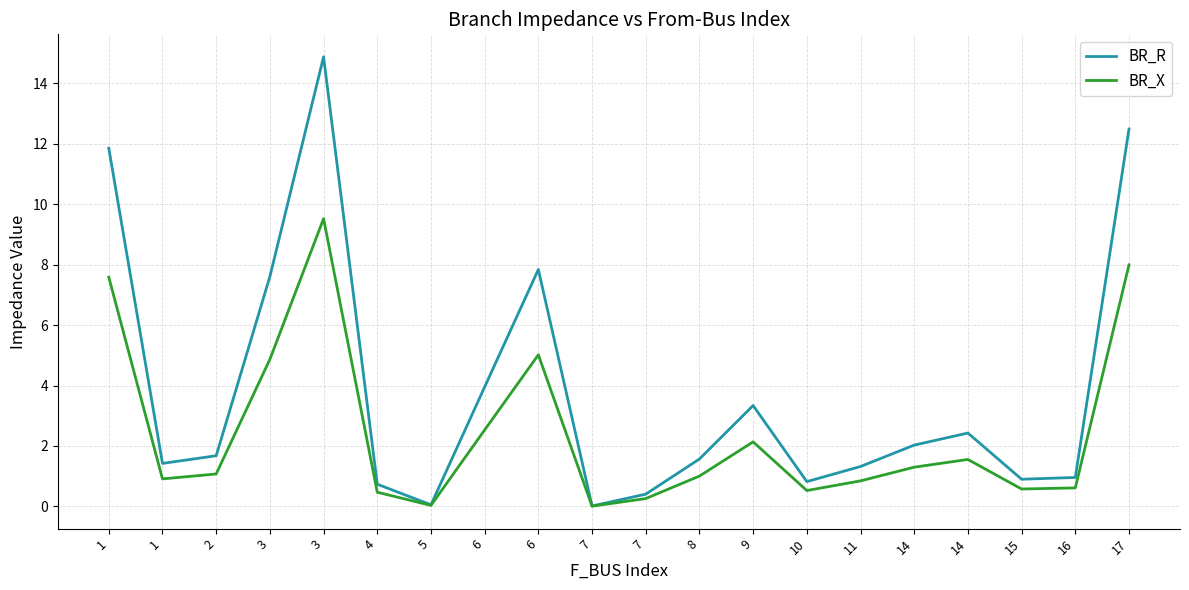

Reading left to right, list all the values displayed in this chart.

BR_R: 1=11.9	1=1.4	2=1.7	3=7.6	3=14.9	4=0.7	5=0.1	6=4.0	6=7.8	7=0.0	7=0.4	8=1.6	9=3.3	10=0.8	11=1.3	14=2.0	14=2.4	15=0.9	16=1.0	17=12.5
BR_X: 1=7.6	1=0.9	2=1.1	3=4.9	3=9.5	4=0.5	5=0.0	6=2.5	6=5.0	7=0.0	7=0.3	8=1.0	9=2.1	10=0.5	11=0.8	14=1.3	14=1.6	15=0.6	16=0.6	17=8.0